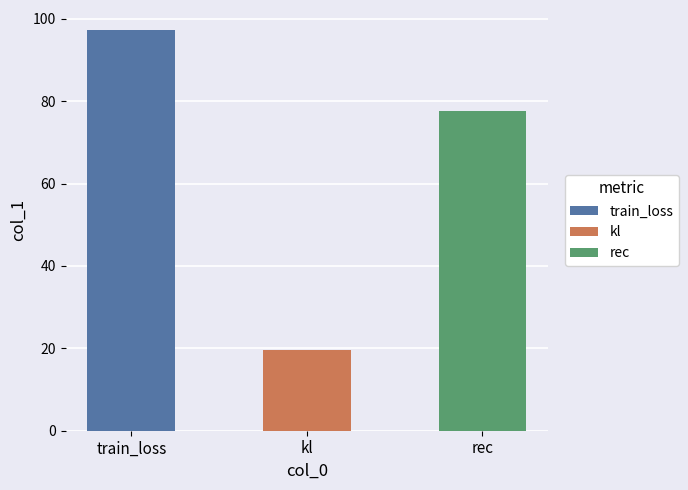

Are the bars horizontal?

No